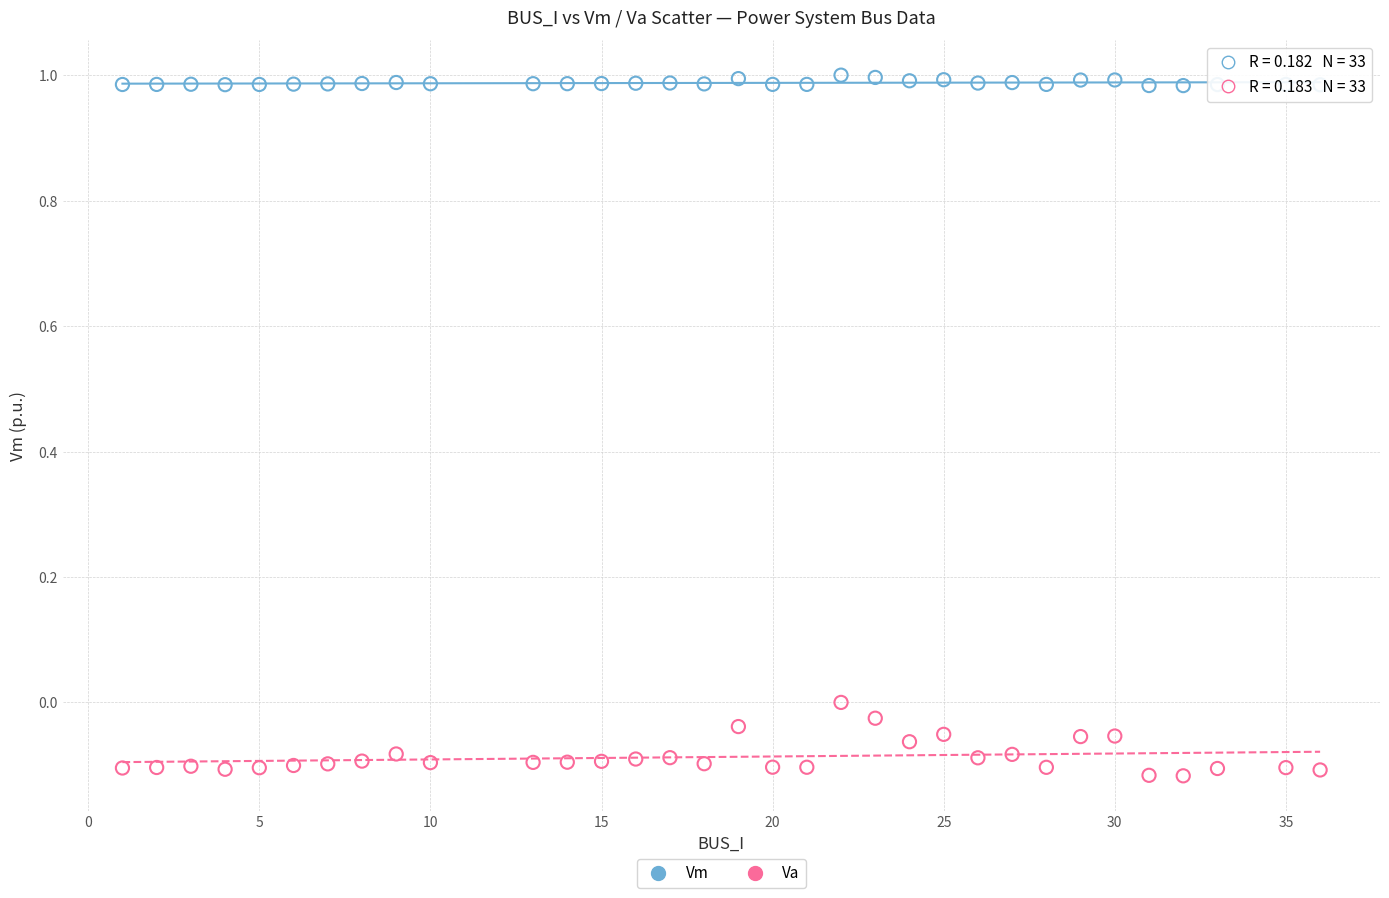

Across all data points, what is the range of X values (max minus min)?

35.0